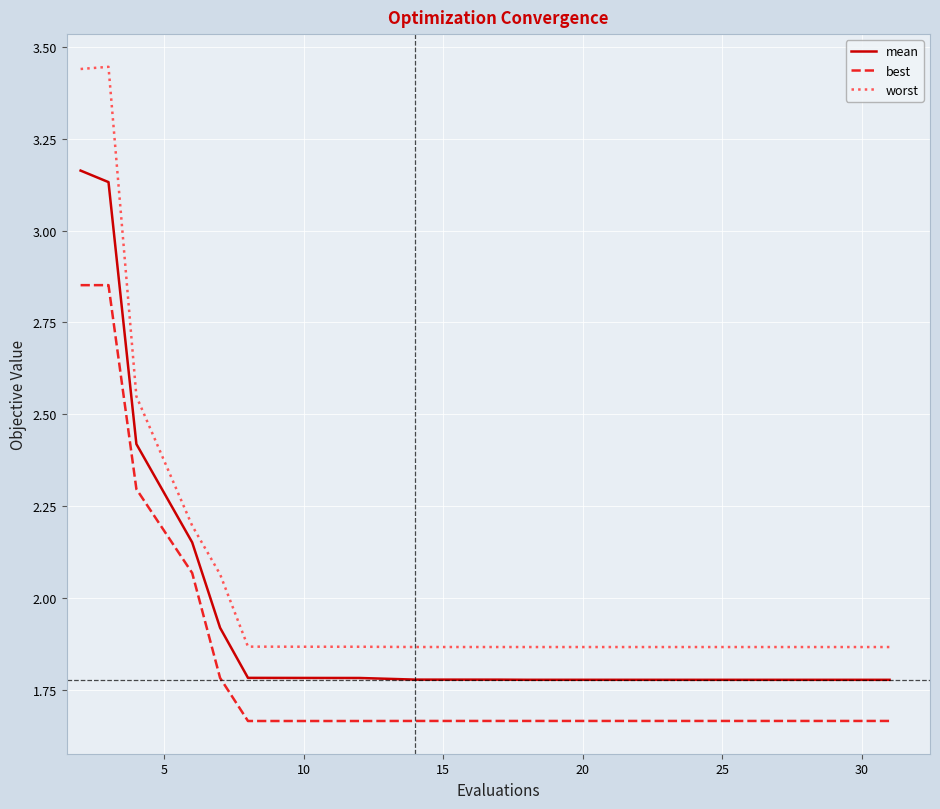

True or false: worst and mean cross at least once.

False